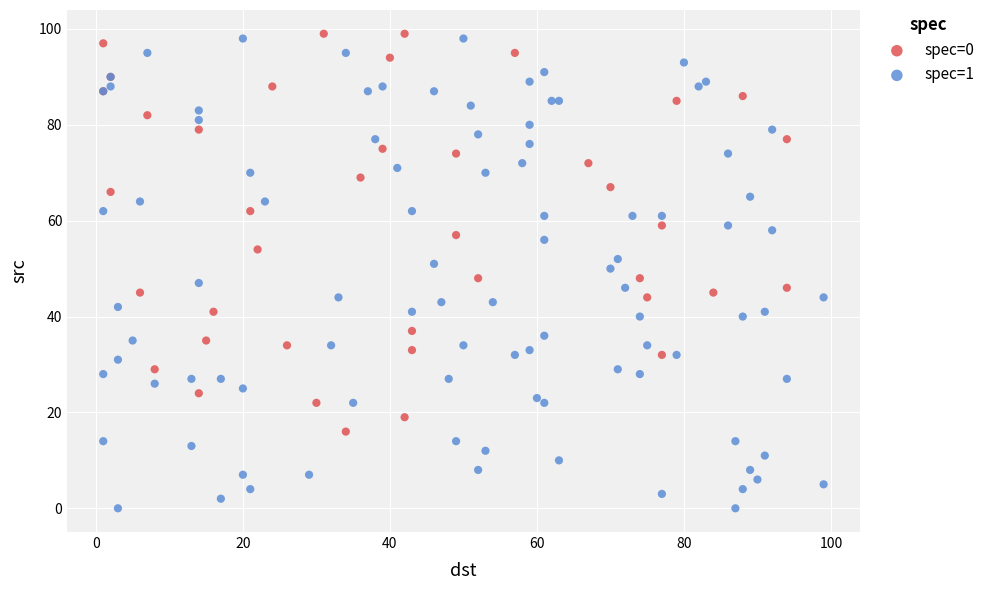

Which series contains the lowest Y value?

spec=1